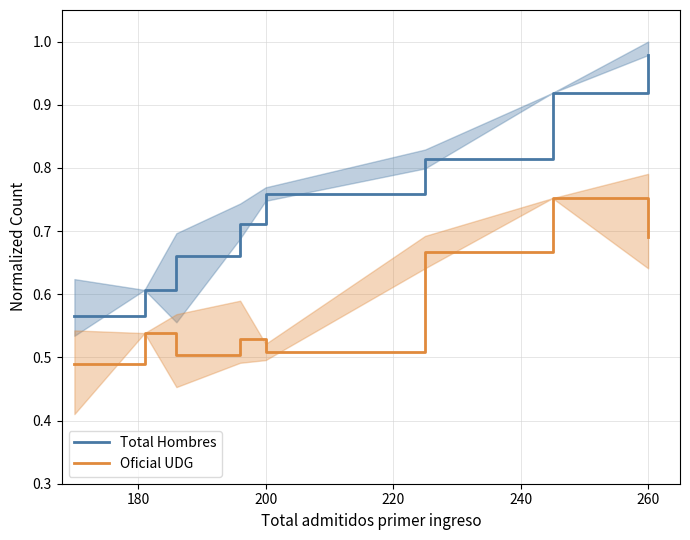

True or false: Total Hombres and Oficial UDG cross at least once.

False